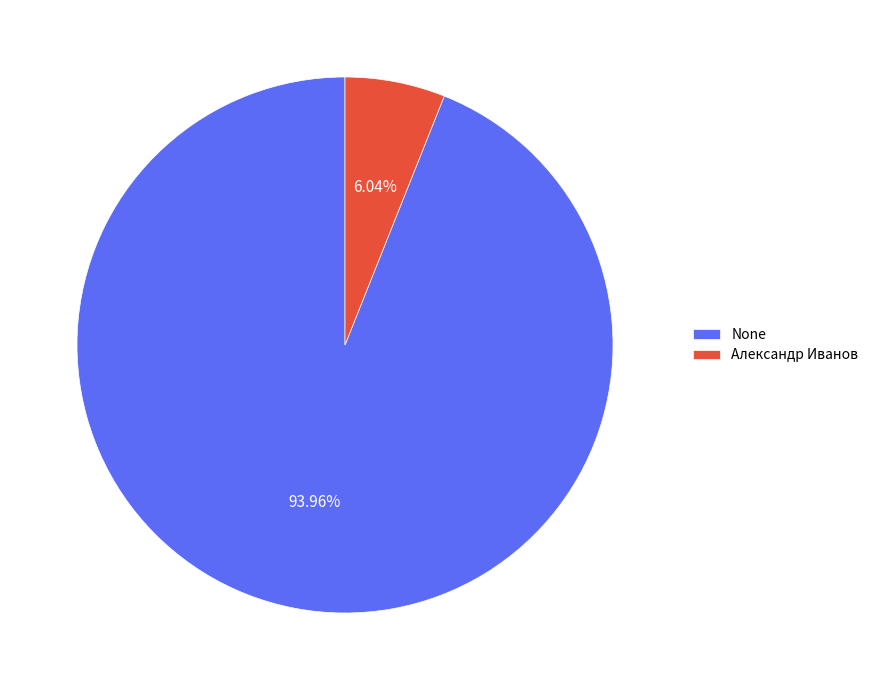

Which has a higher value, Александр Иванов or None?

None